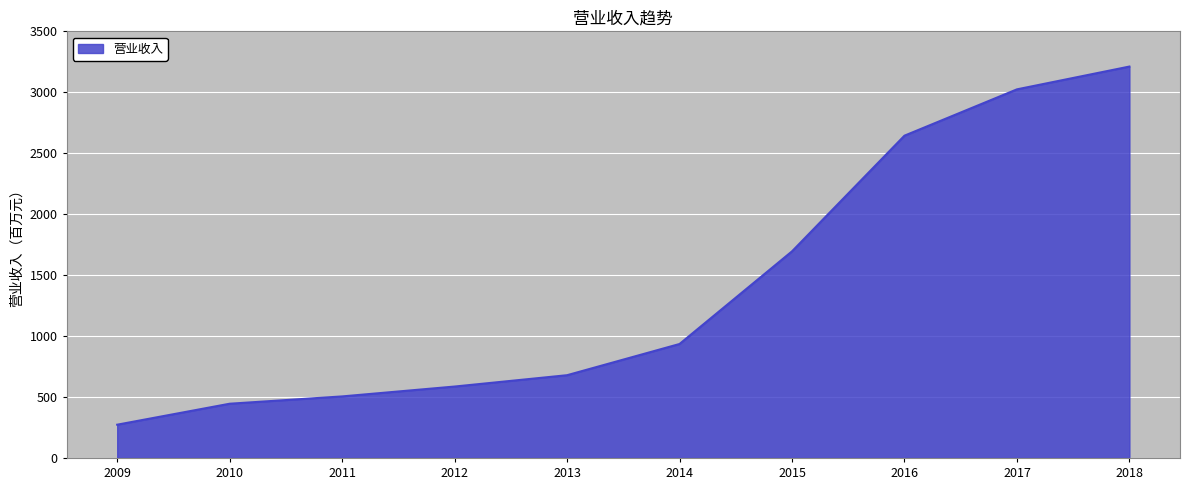

Reading left to right, what are all the values shown in this chart?

273	445	505	586	679	935	1695	2644	3024	3211